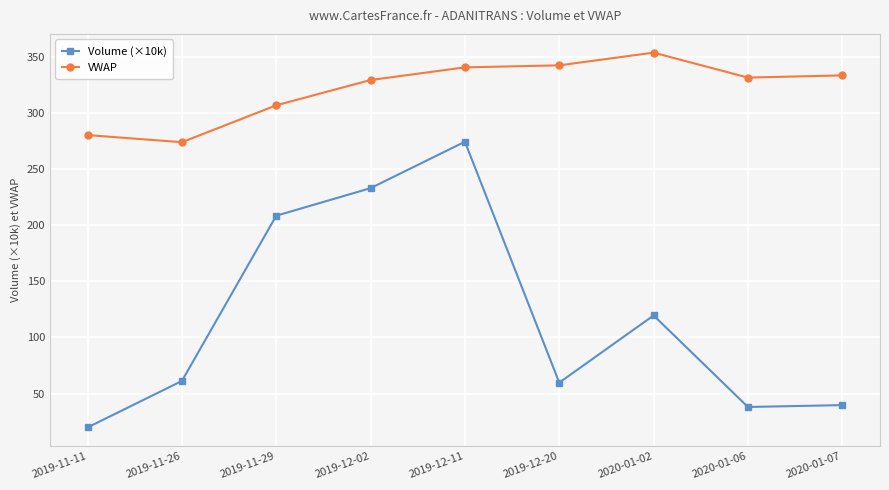

What is the label of the 6th point from the right?

2019-12-02